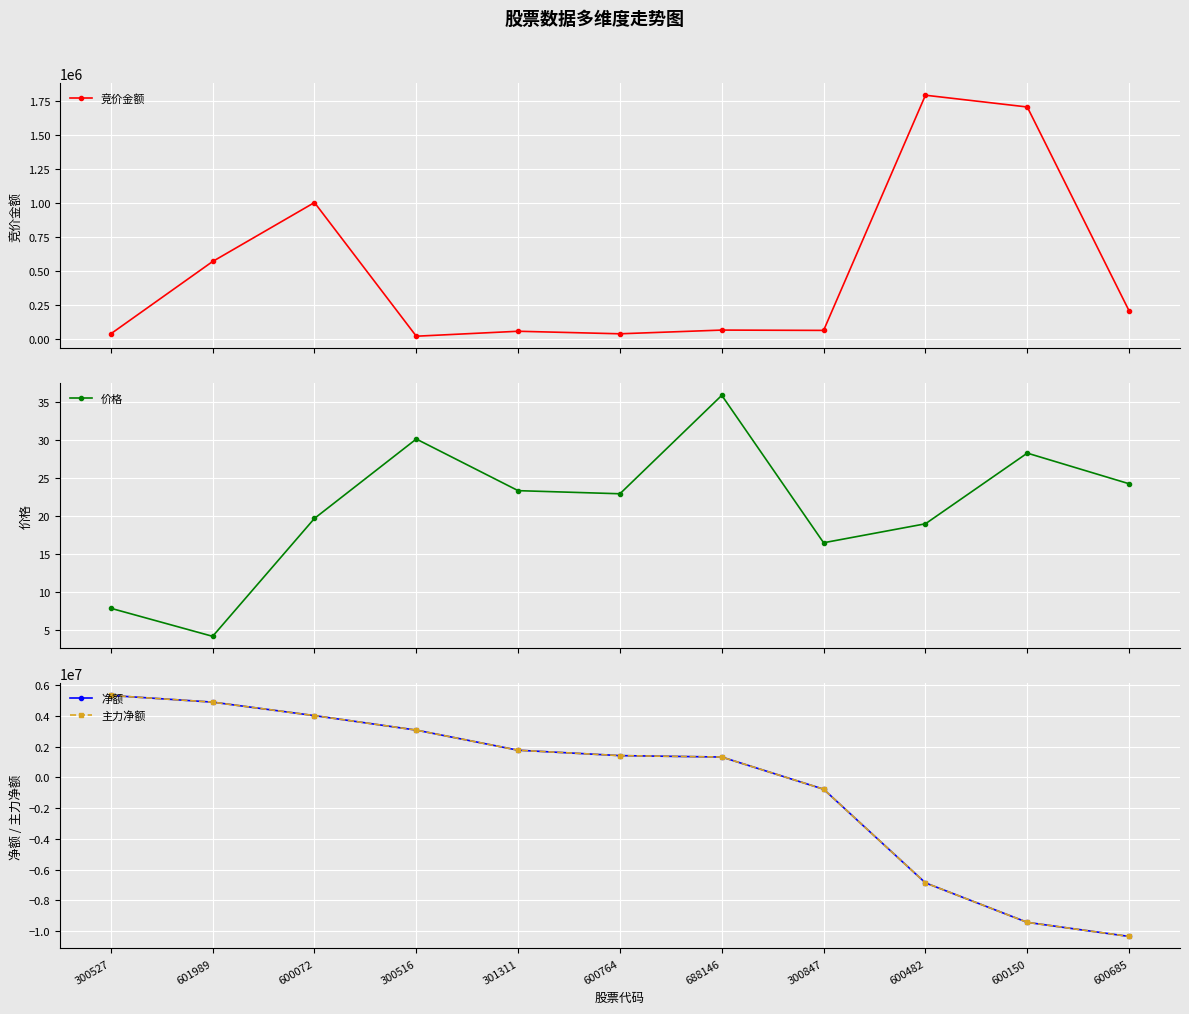

How many interior local peaks does the 价格 series have?

3